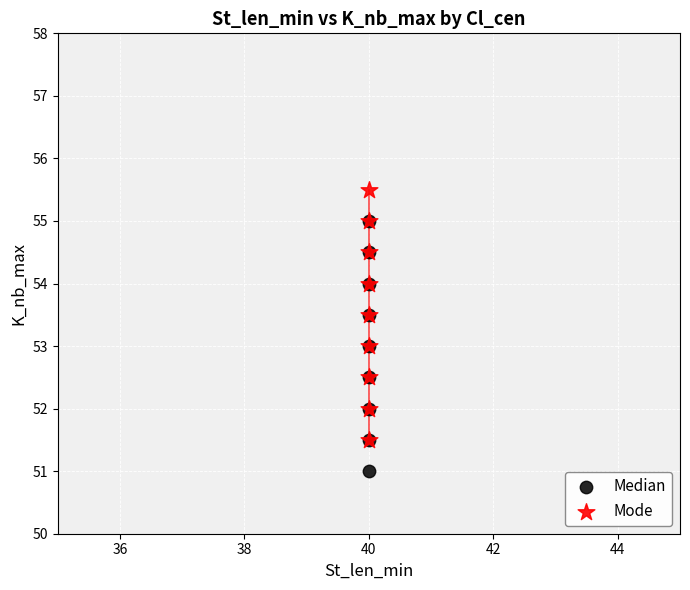

What are all the series names shown in the legend?

Median, Mode